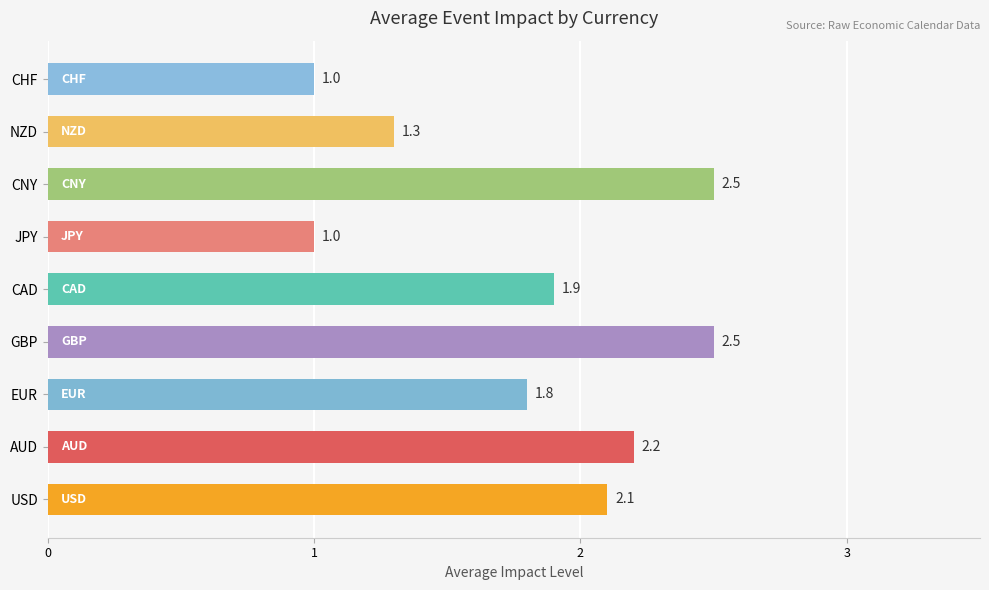

What is the greatest value displayed?

2.5